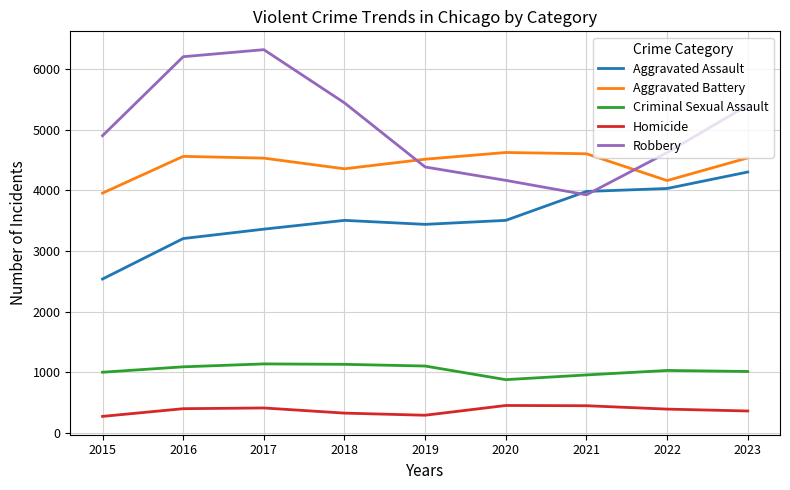

At which label does Aggravated Battery reach its minimum?

2015